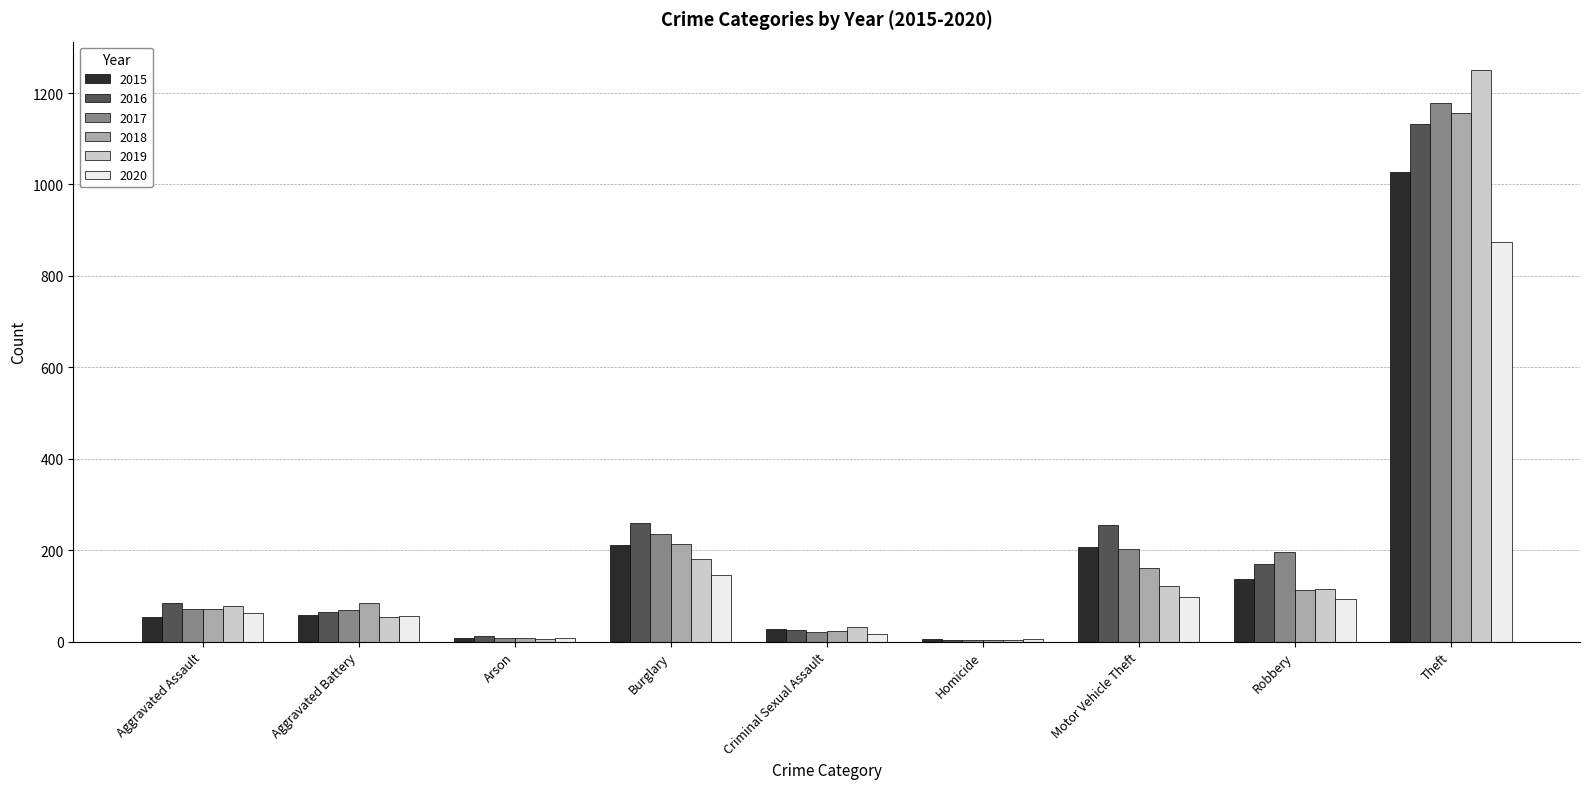

What is the spread (max minus min) of values at Theft?

375